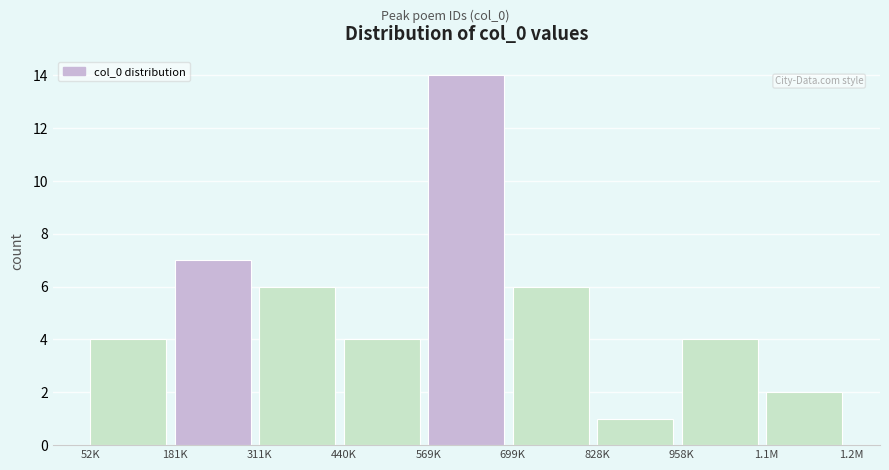

Reading right to left, what are all the values shown in this chart?

2	4	1	6	14	4	6	7	4